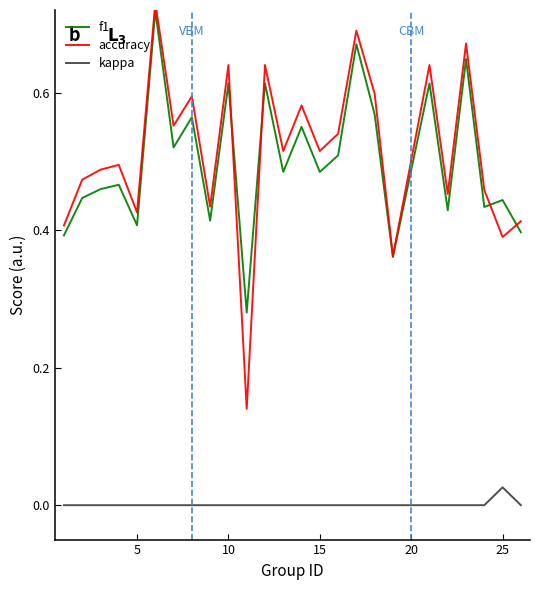

Which category has the highest value in the kappa series?

25